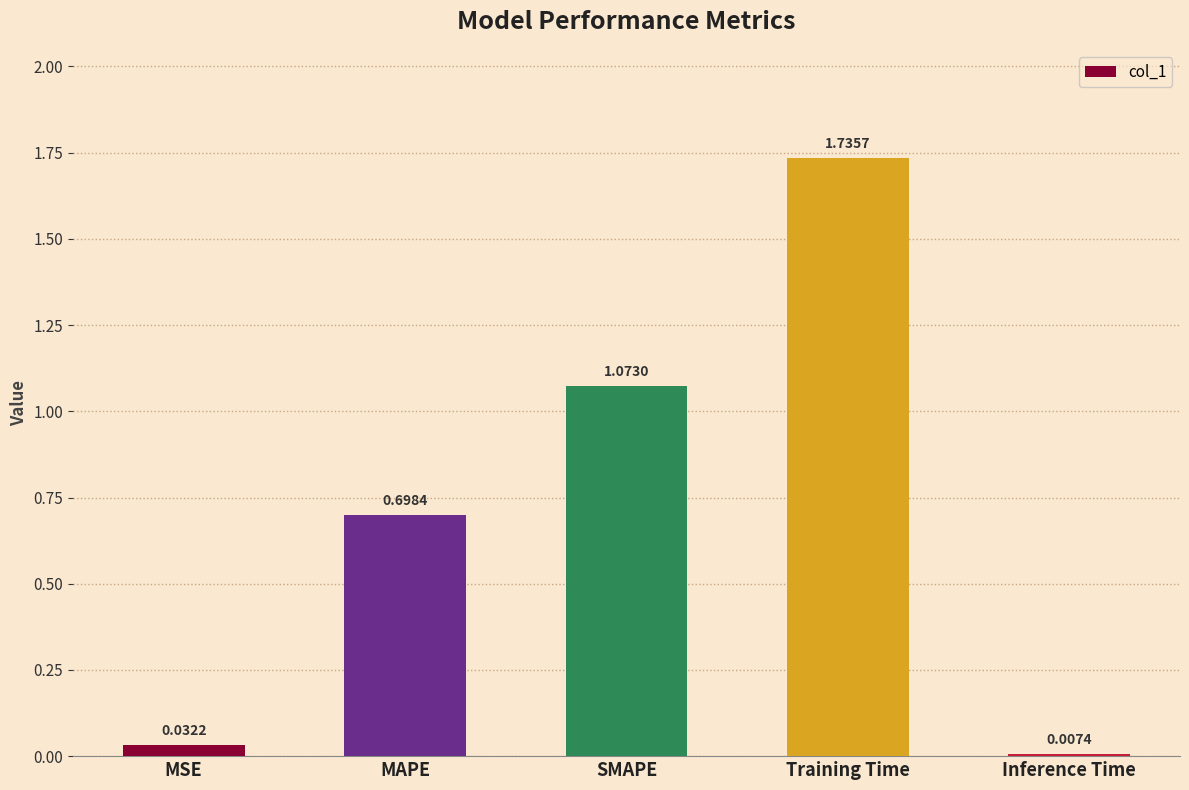

What is the sum of all values?

3.5